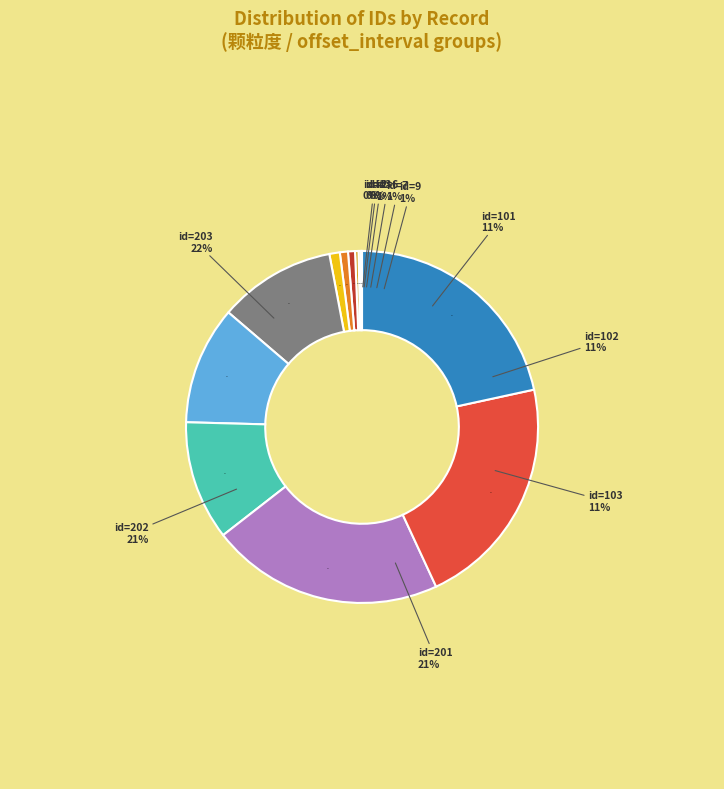

To the nearest percent, what portion does id=203 represent?

22%